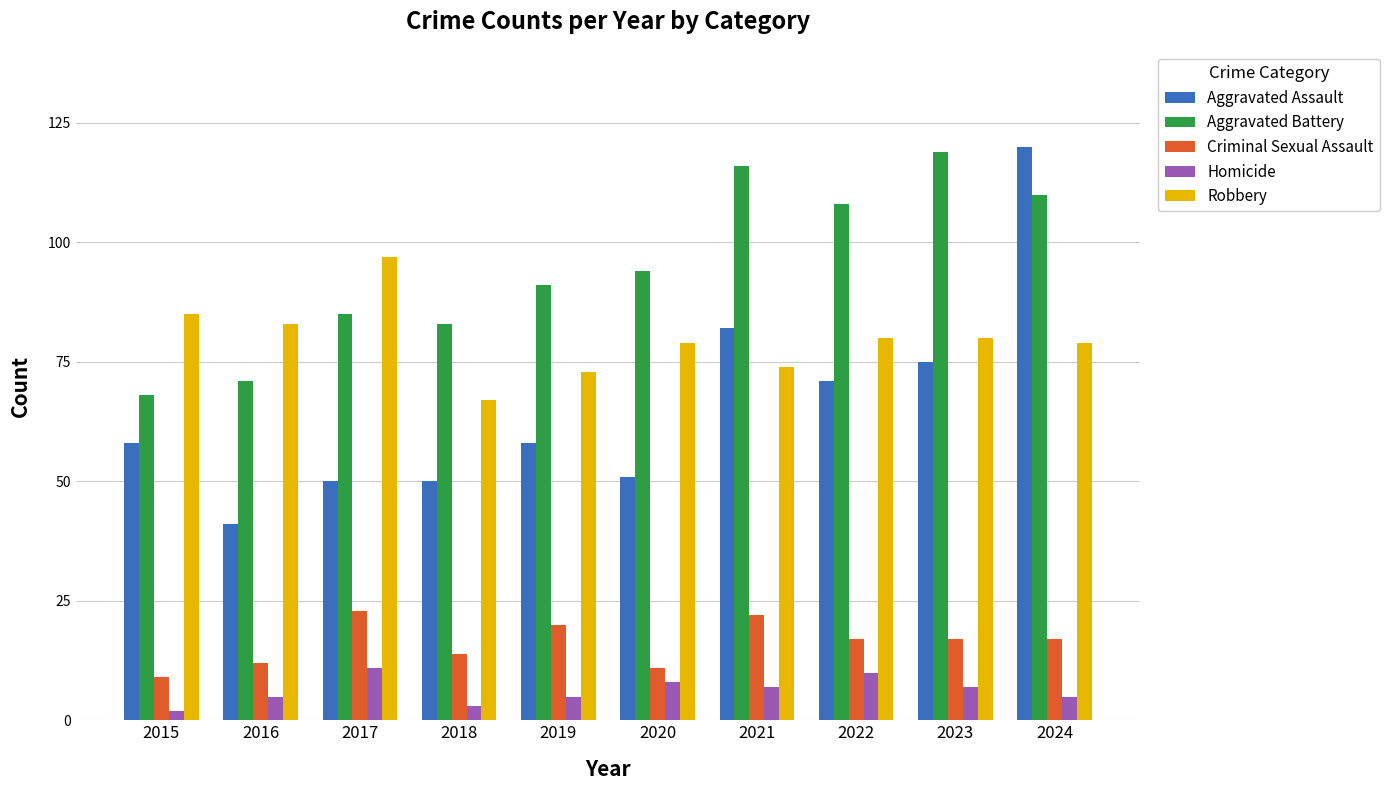

What is the total value across all series at 2017?

266